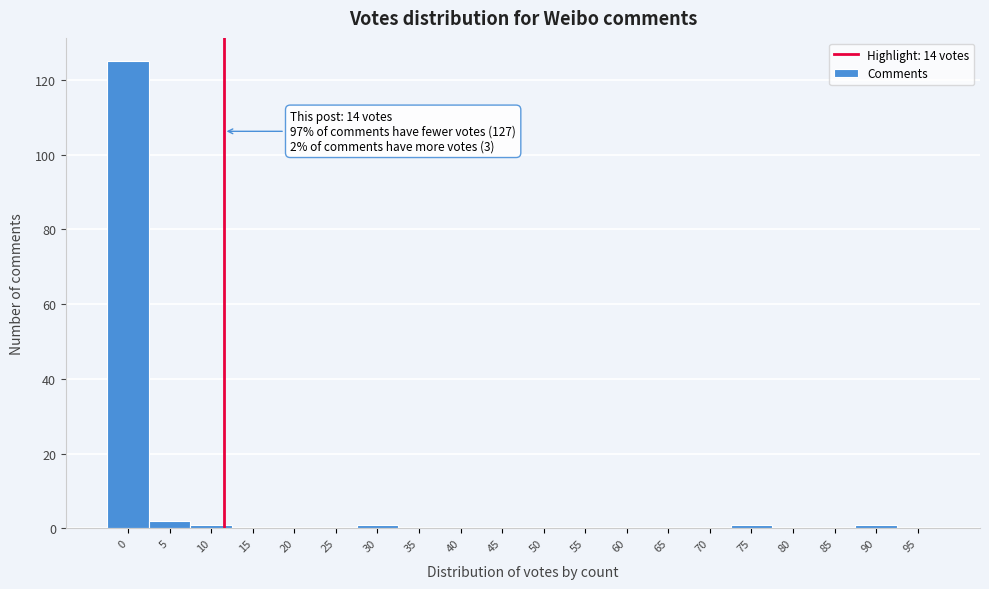

Reading left to right, list all the values displayed in this chart.

0=125	5=2	10=1	15=0	20=0	25=0	30=1	35=0	40=0	45=0	50=0	55=0	60=0	65=0	70=0	75=1	80=0	85=0	90=1	95=0